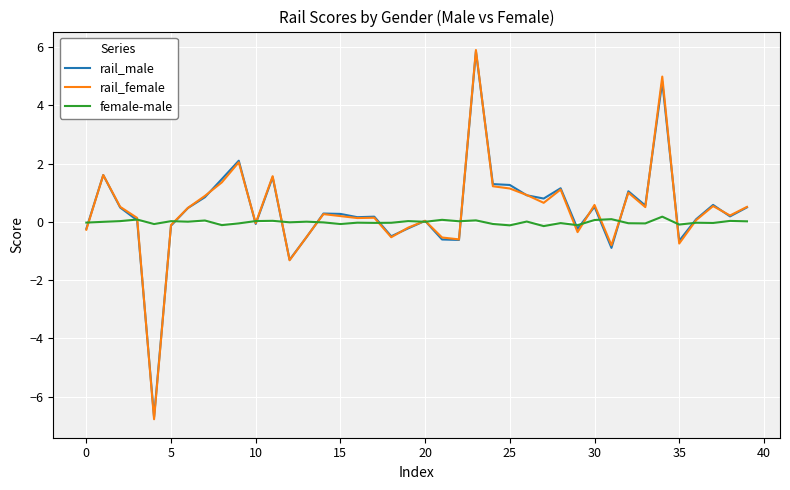

What is the lowest value of the rail_female series?

-6.8